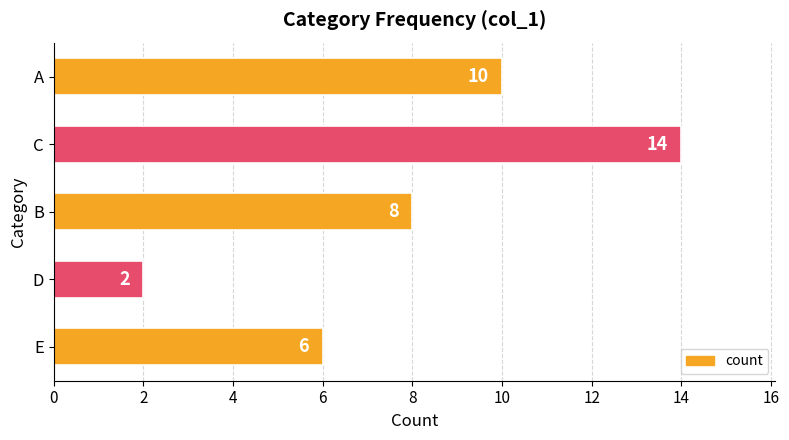

Reading top to bottom, extract all data points from this chart.

10	14	8	2	6